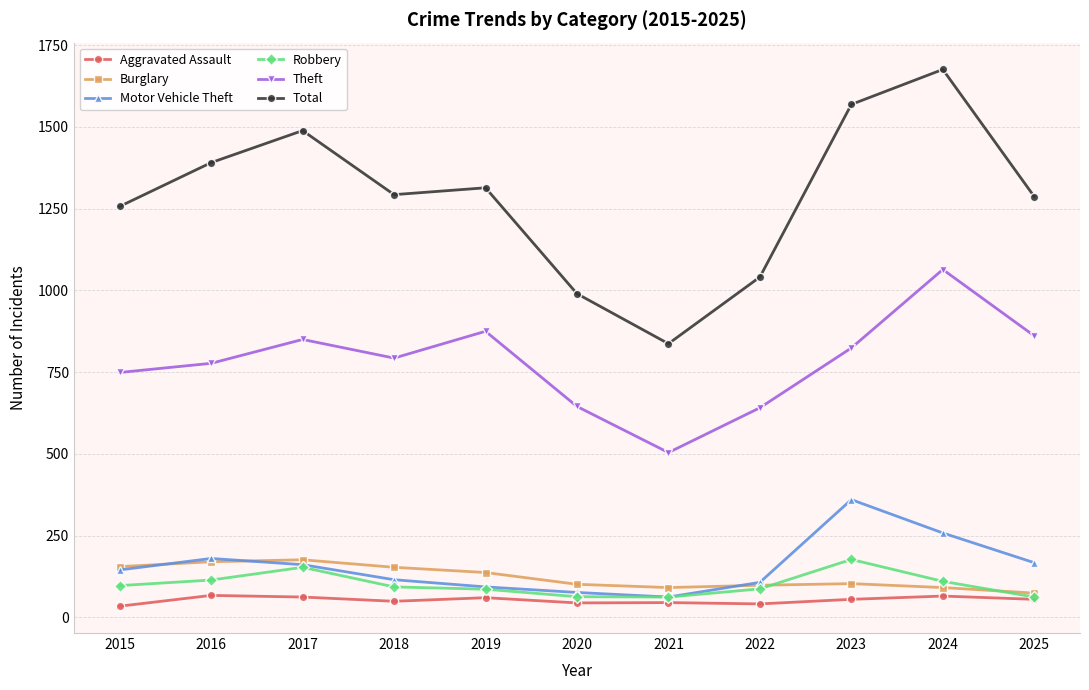

What is the average value of the Motor Vehicle Theft series?

157